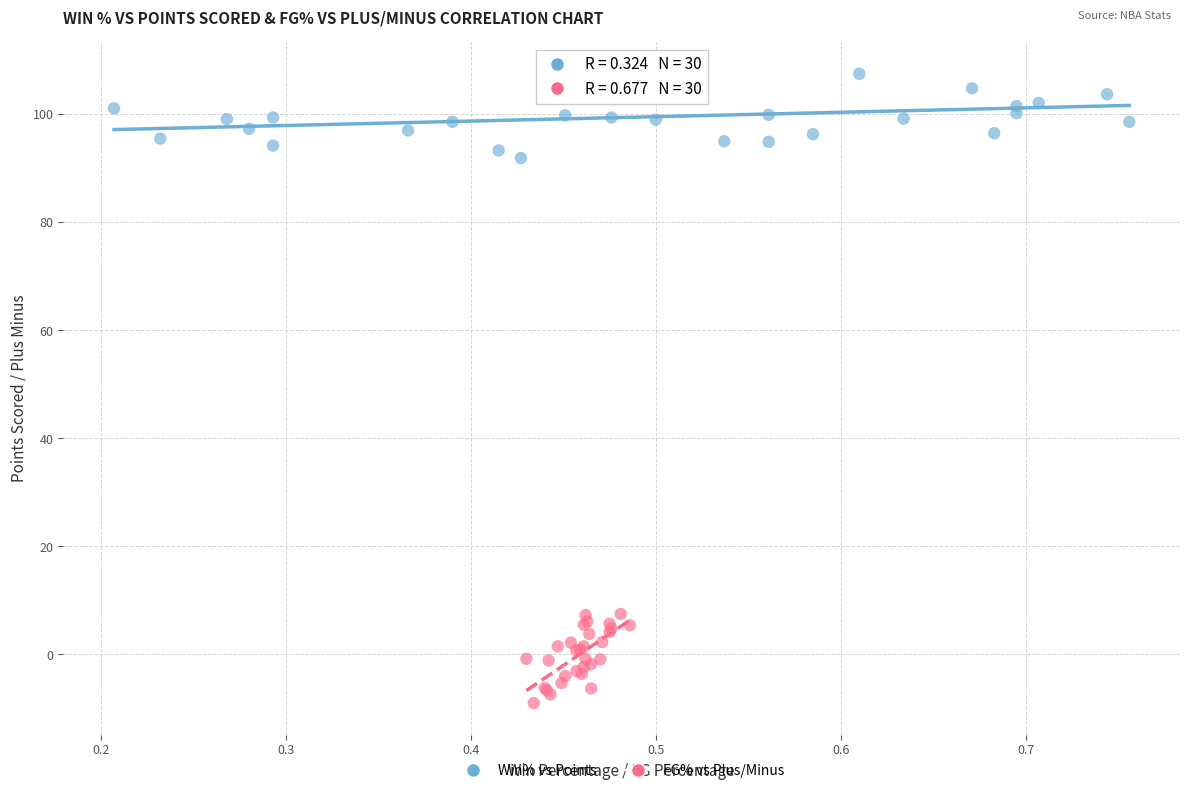

Which series contains the lowest Y value?

FG% vs Plus/Minus